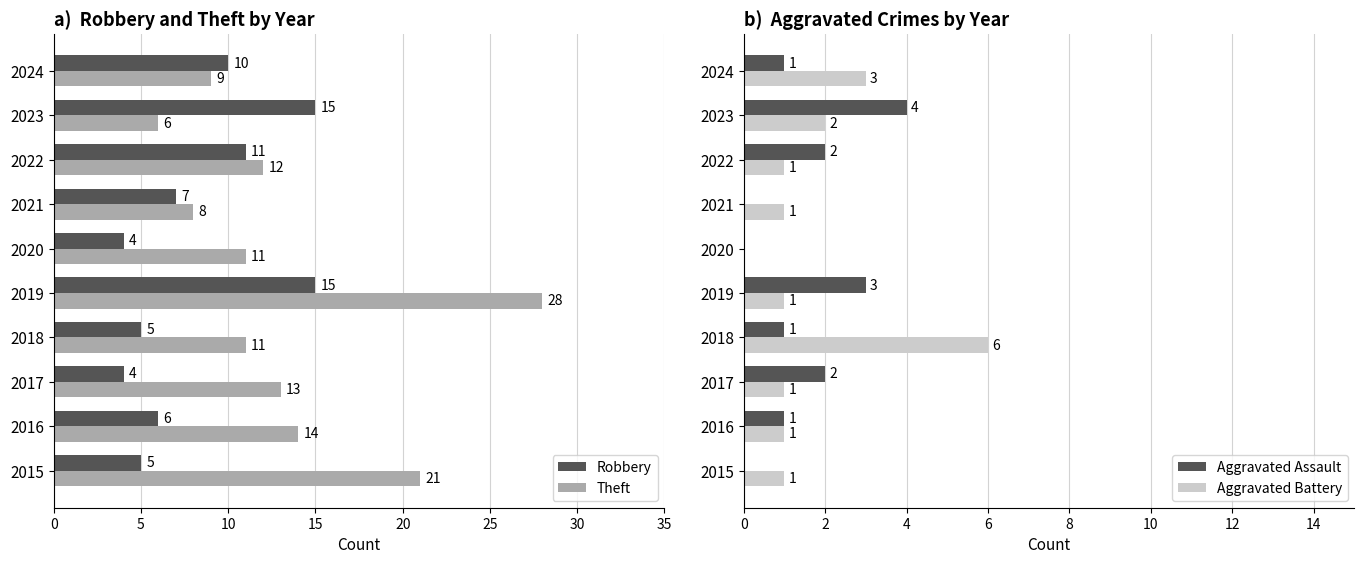

Where is Aggravated Battery nearest to the value 3?

2024